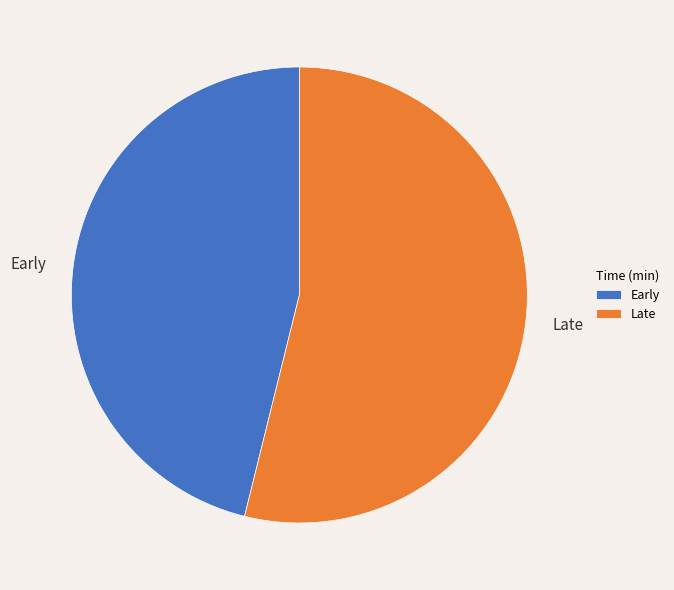

What is the ratio of the value at Late to the value at Early?

1.2